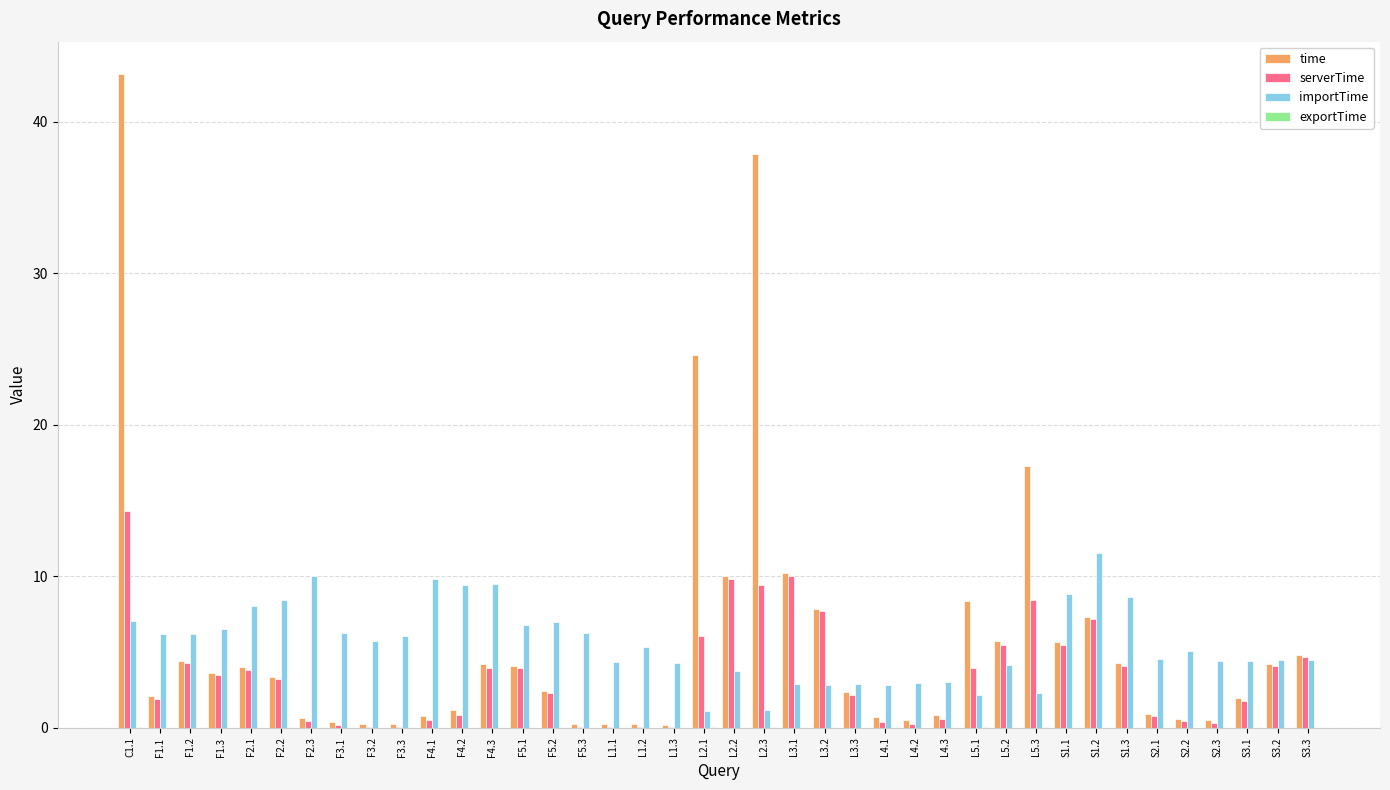

Which category has the highest value in the serverTime series?

C1.1